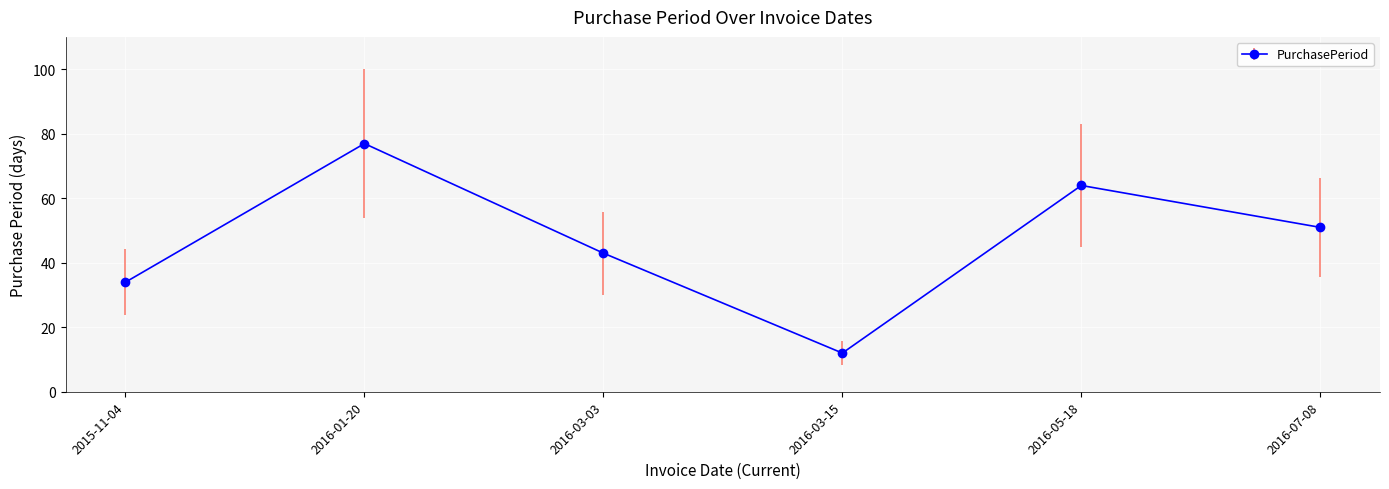

What is the value of the 6th point from the left?

51